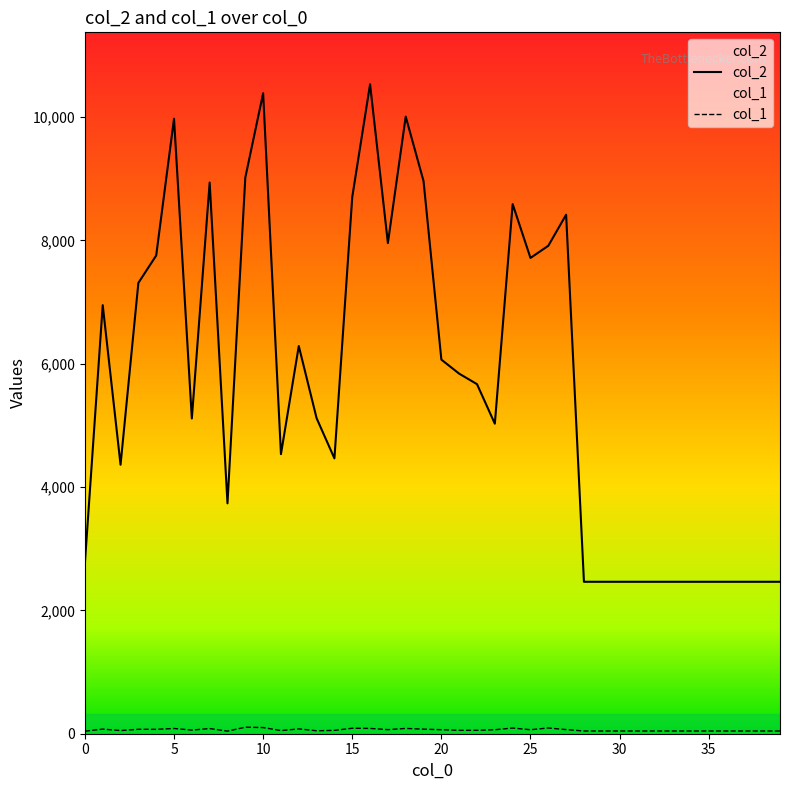

List the series in order of their overall mean, lowest first.

col_1, col_2